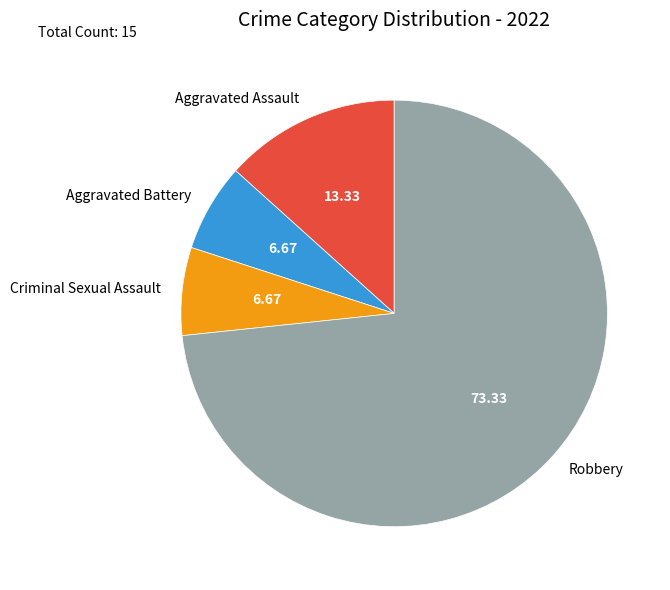

Count the number of slices in the pie.

4